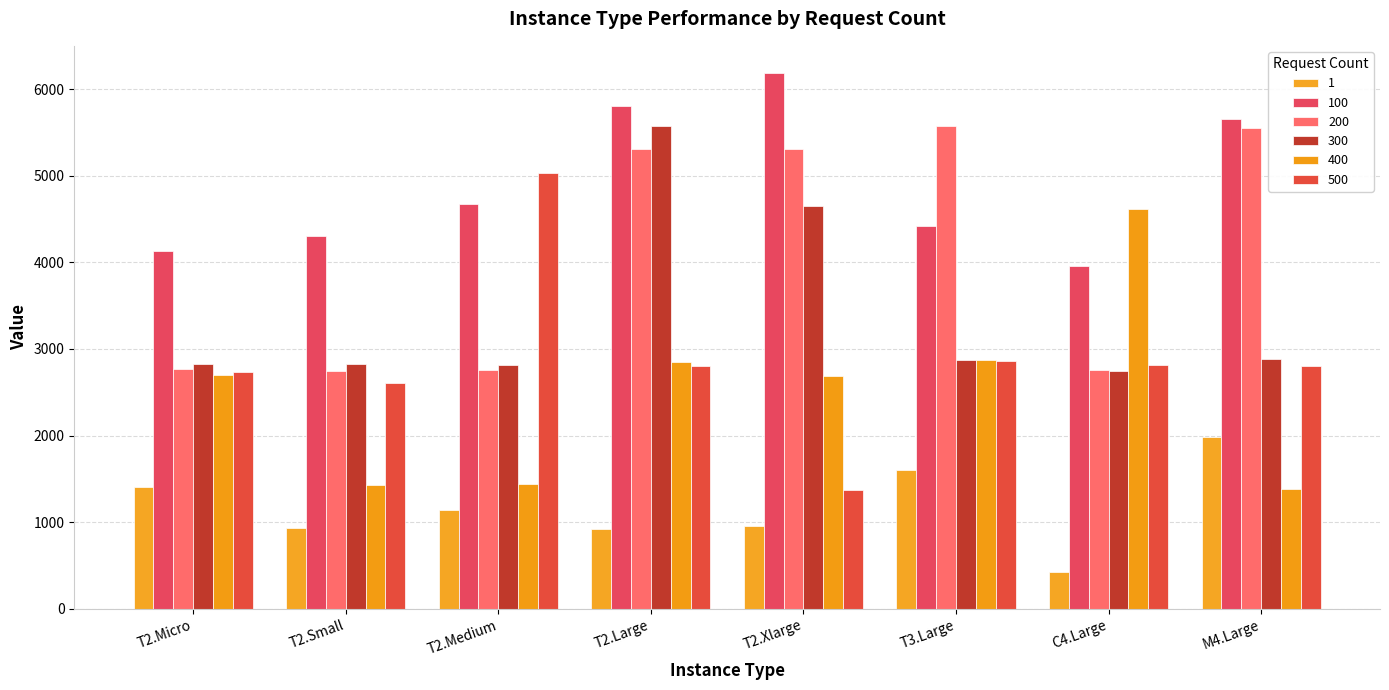

What position from the left is T2.Large?

4